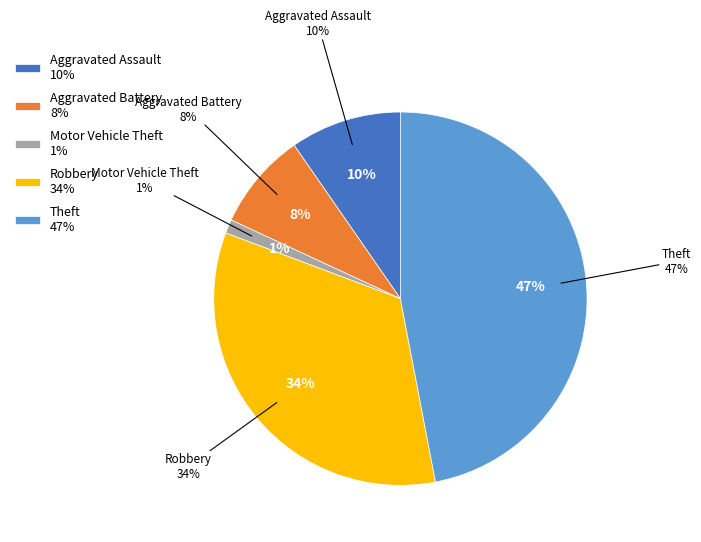

How much of the chart is everything except Aggravated Battery?

91.6%